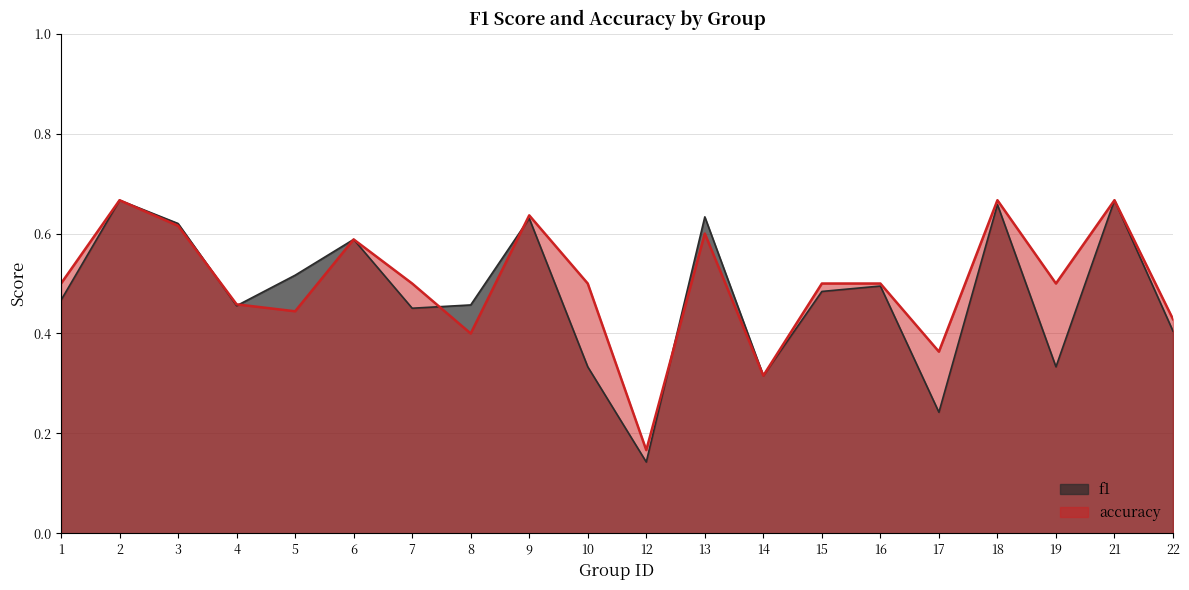

What is the spread (max minus min) of values at 17?

0.1